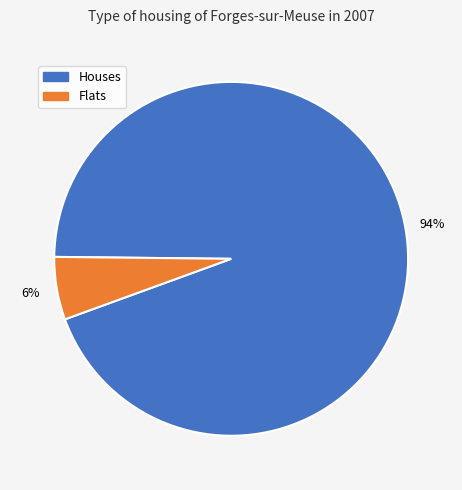

Is there a majority slice in this chart?

Yes